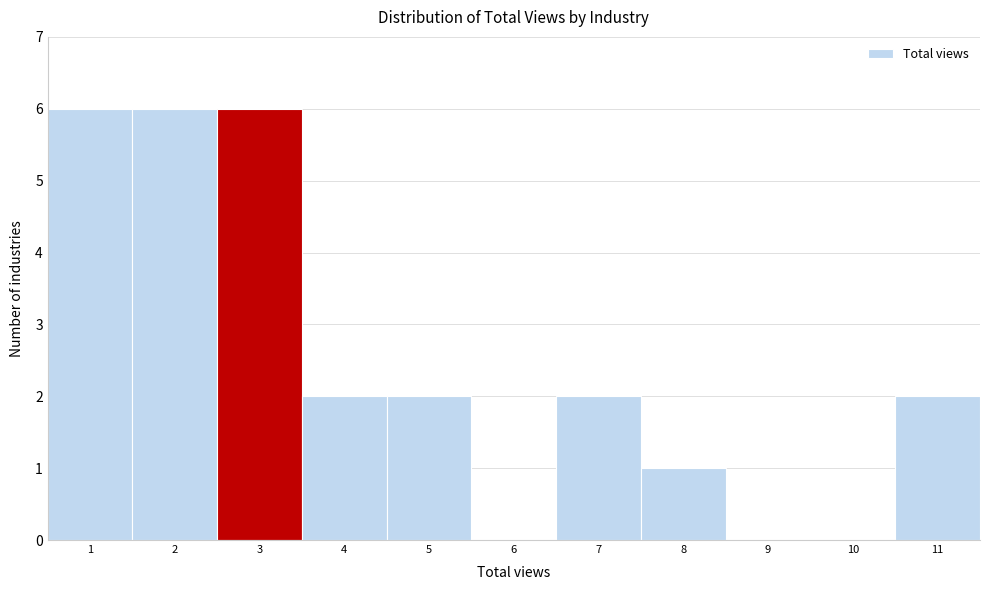

What is the height of the bar covering 4.5 to 5.5 on the x-axis? The values are not printed on the chart, so give them approximately, as read against the axis.

2